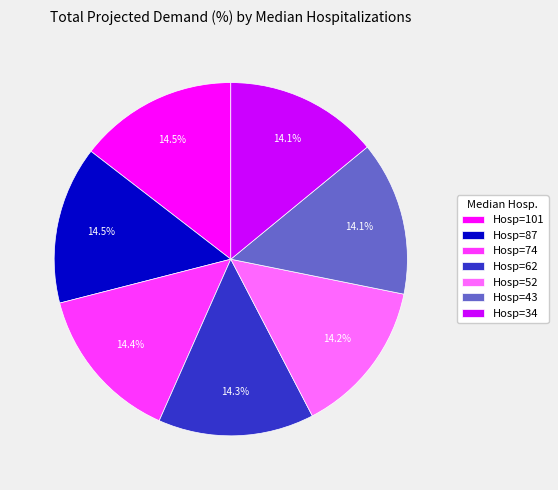

Is there any slice that represents more than half of the pie?

No